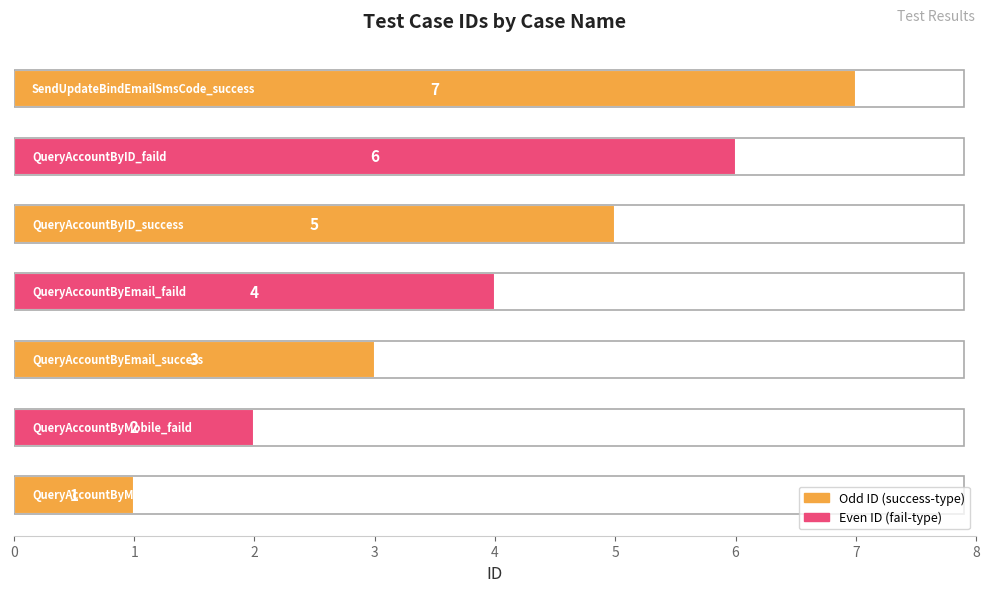

How many values are between 2 and 6?

5